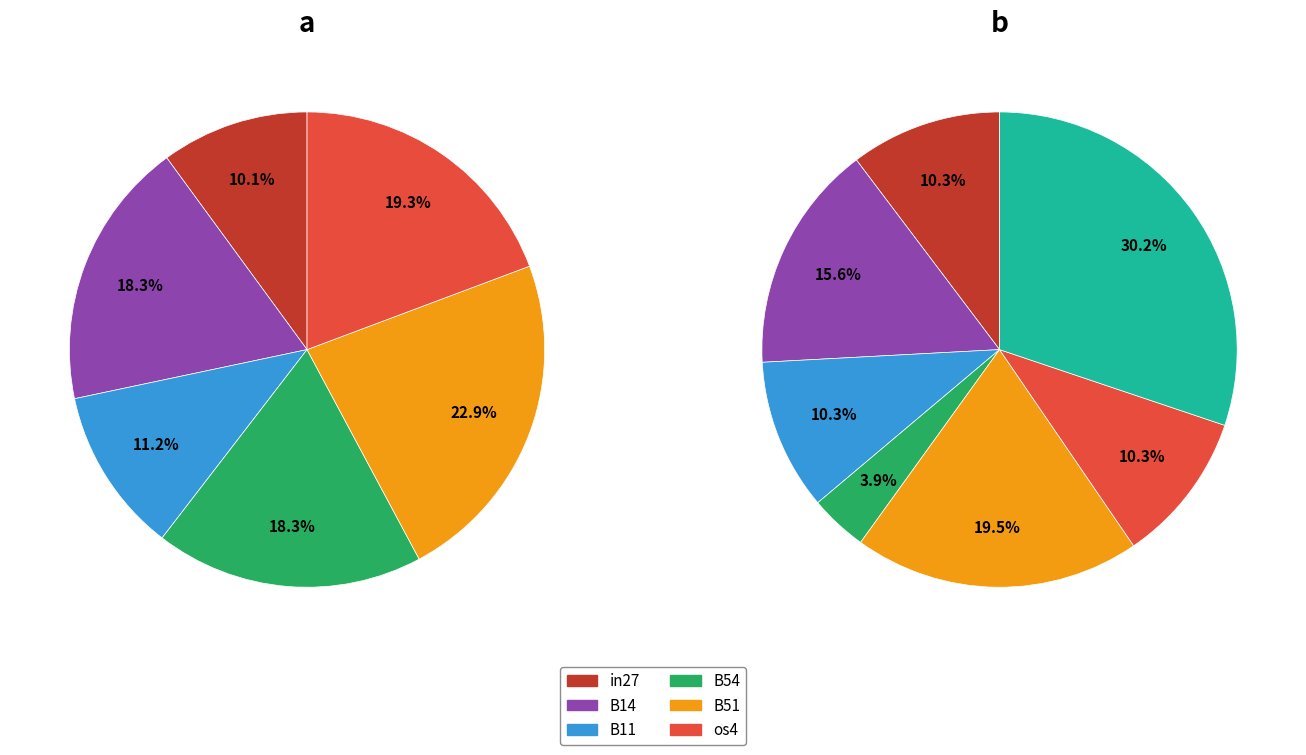

Is it true that in27 is 10% of the pie?

True